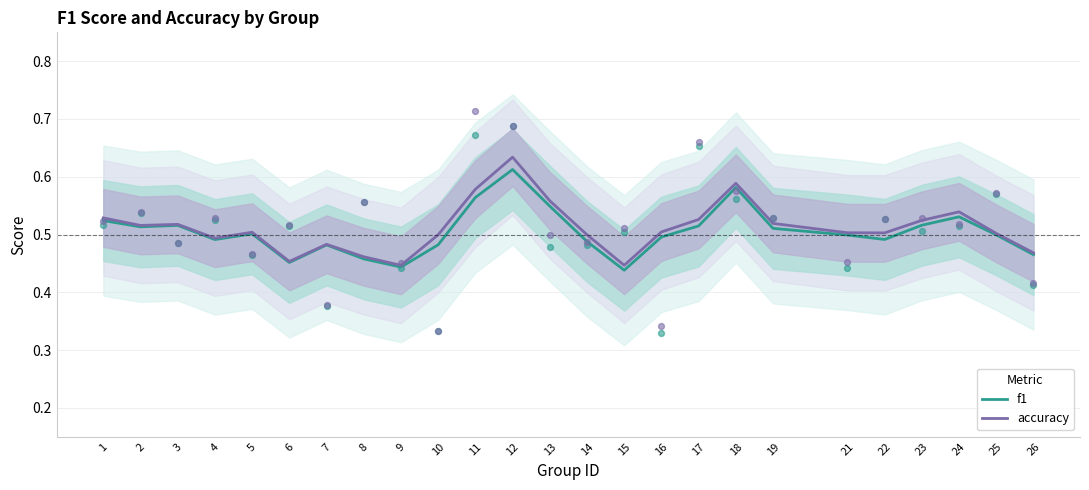

What is the total value across all series at 4?

1.0